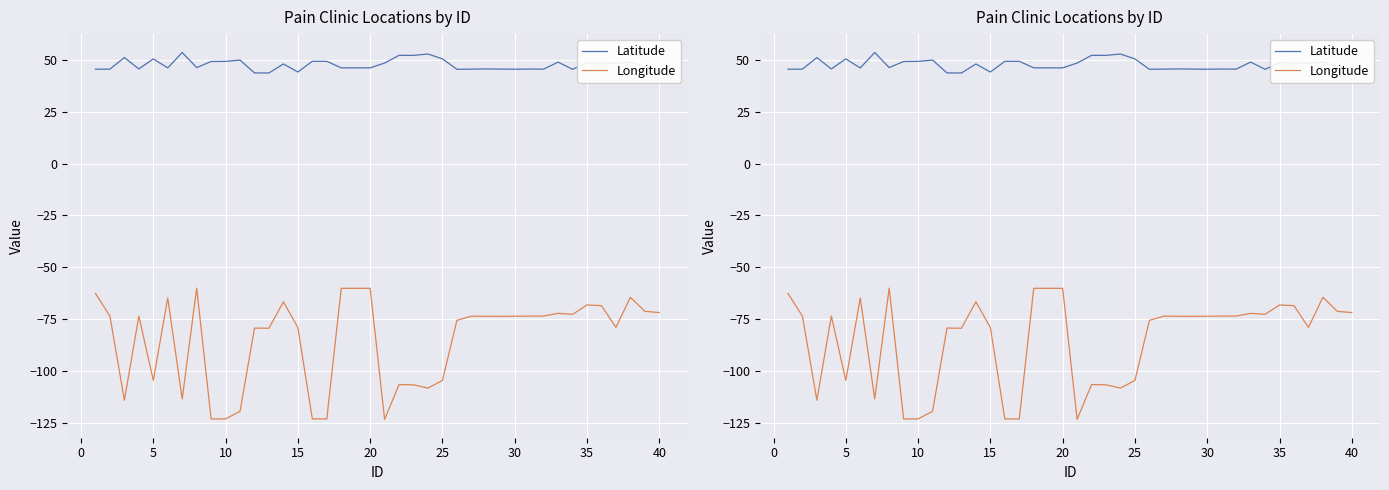

The Longitude series shows -119.7 at 13. True or false?

False